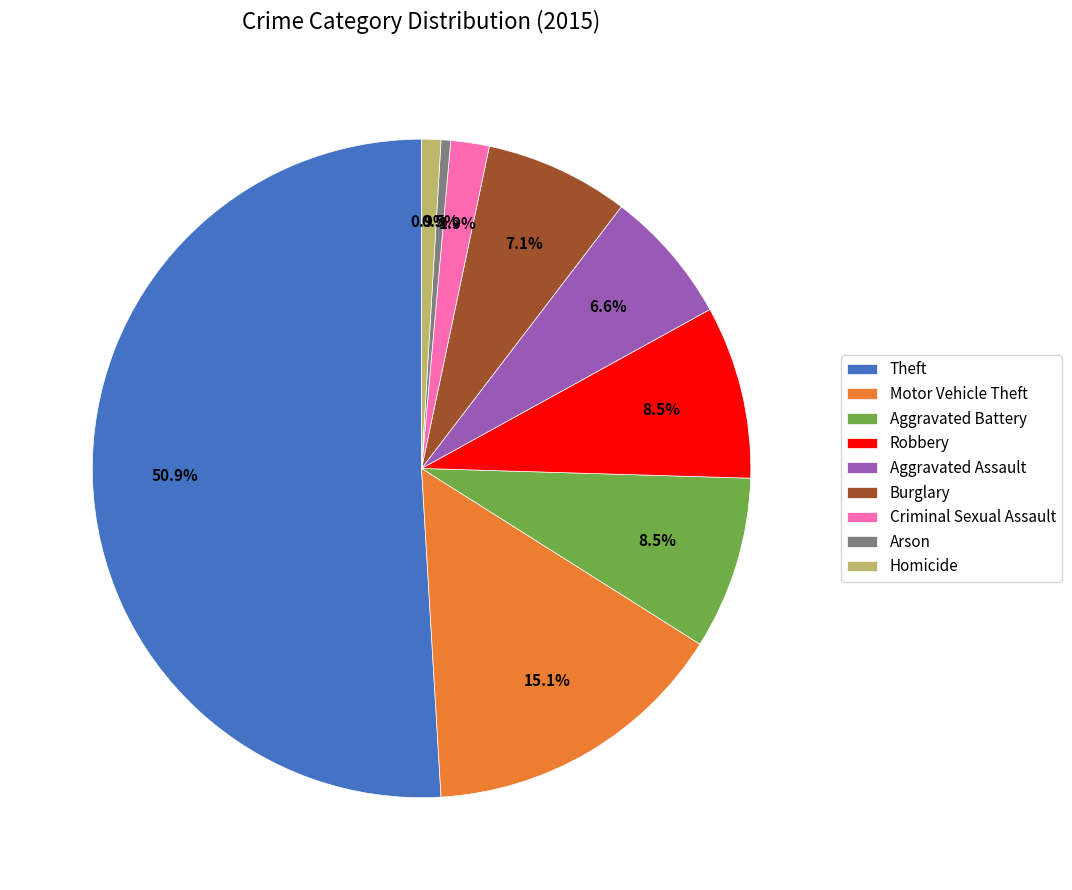

What percentage do Arson and Aggravated Assault together represent?

7.1%